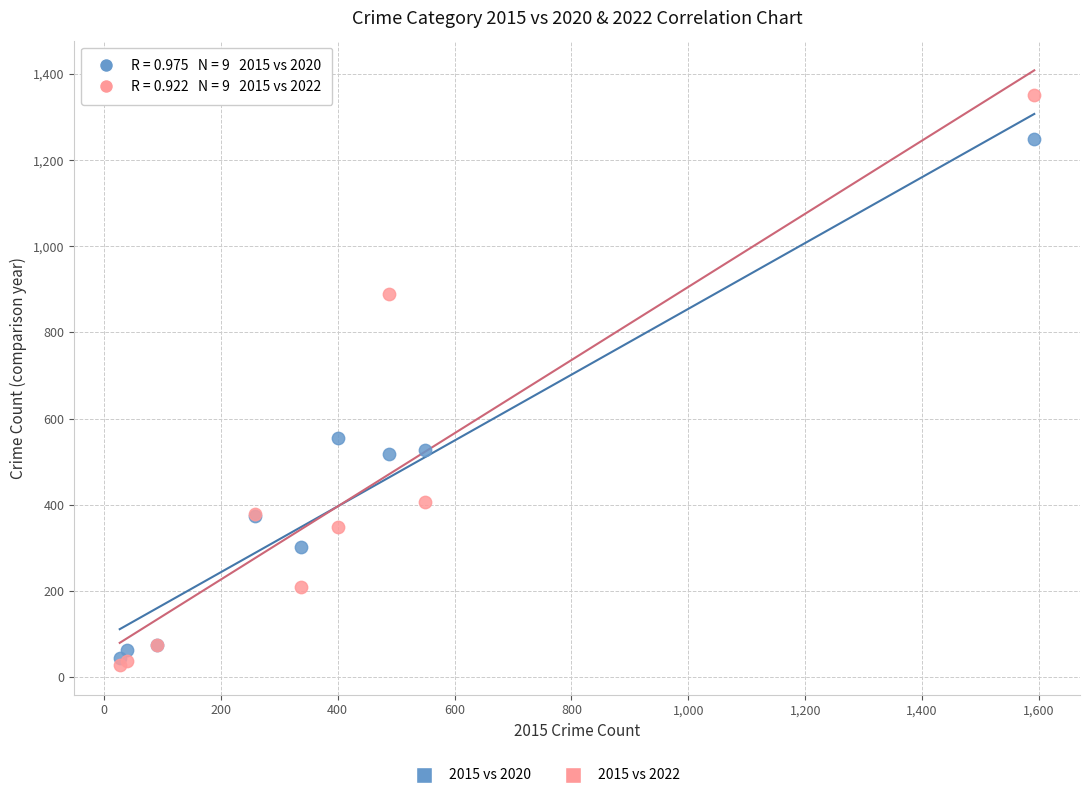

In the 2015 vs 2020 series, what Y value is closest to 646?

555